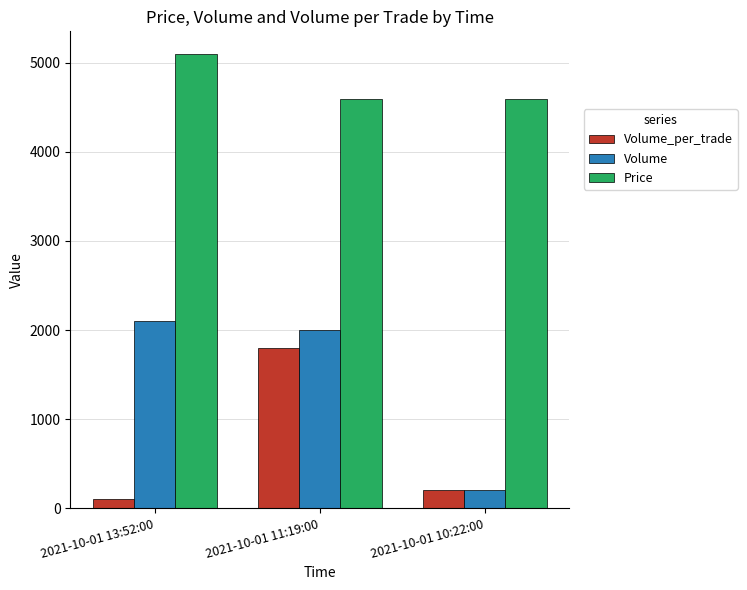

Count the Price values in the range 4600 to 5100.

3